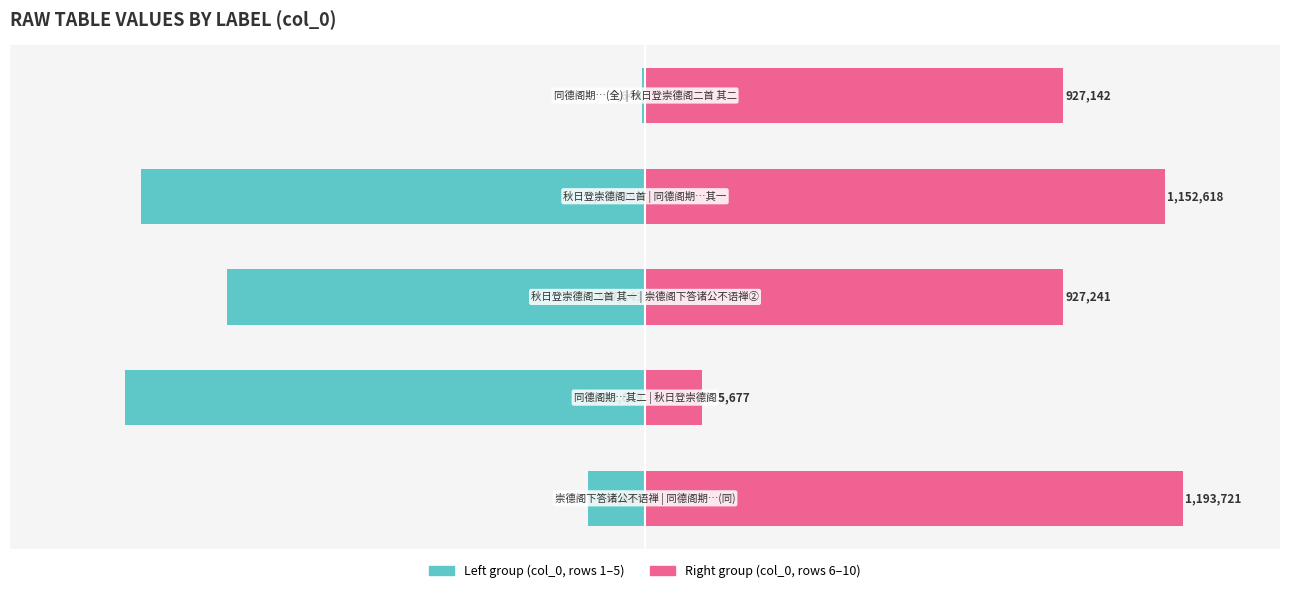

What is the difference between the maximum and minimum values in the Left group (col_0, rows 1-5) series?

1146974